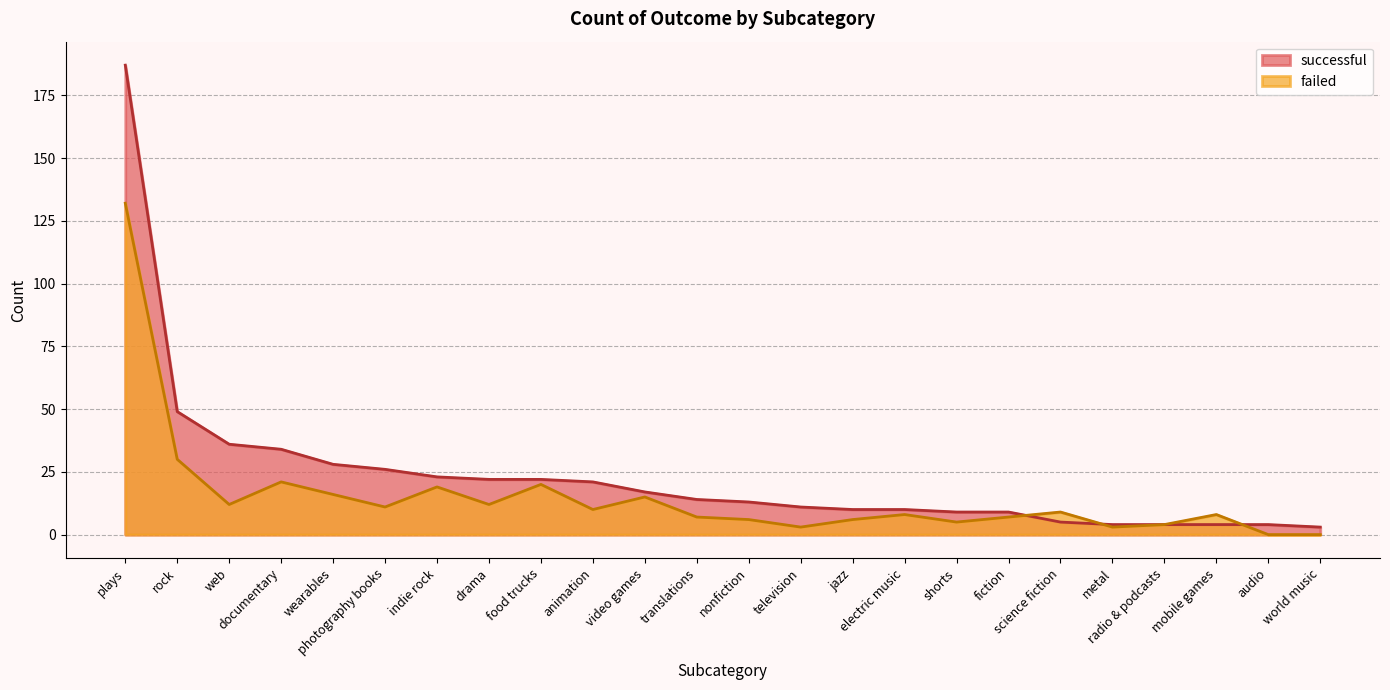

Count the number of data series in this chart.

2